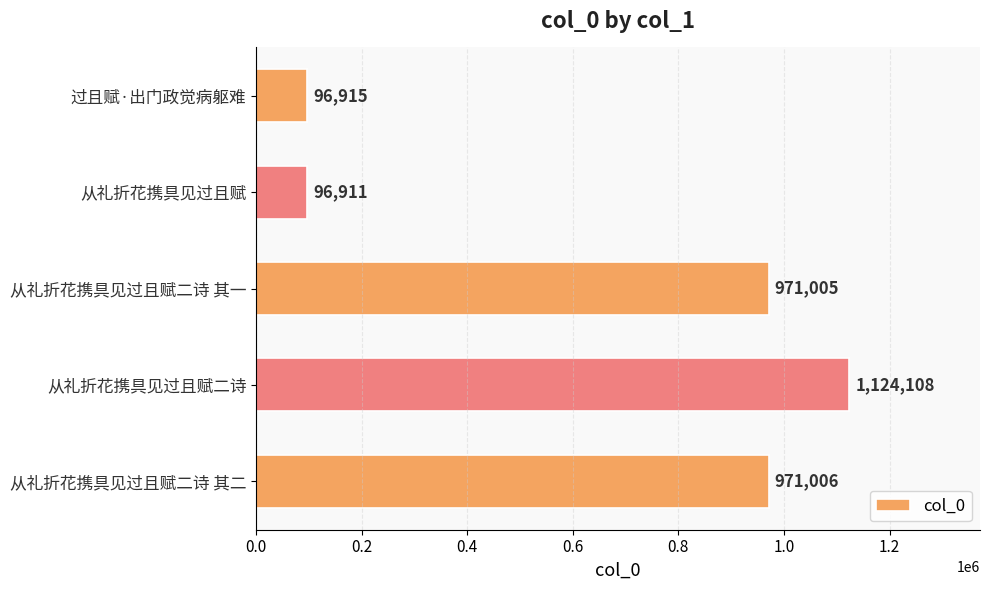

Reading bottom to top, list all the values displayed in this chart.

从礼折花携具见过且赋二诗 其二=971006	从礼折花携具见过且赋二诗=1124108	从礼折花携具见过且赋二诗 其一=971005	从礼折花携具见过且赋=96911	过且赋·出门政觉病躯难=96915